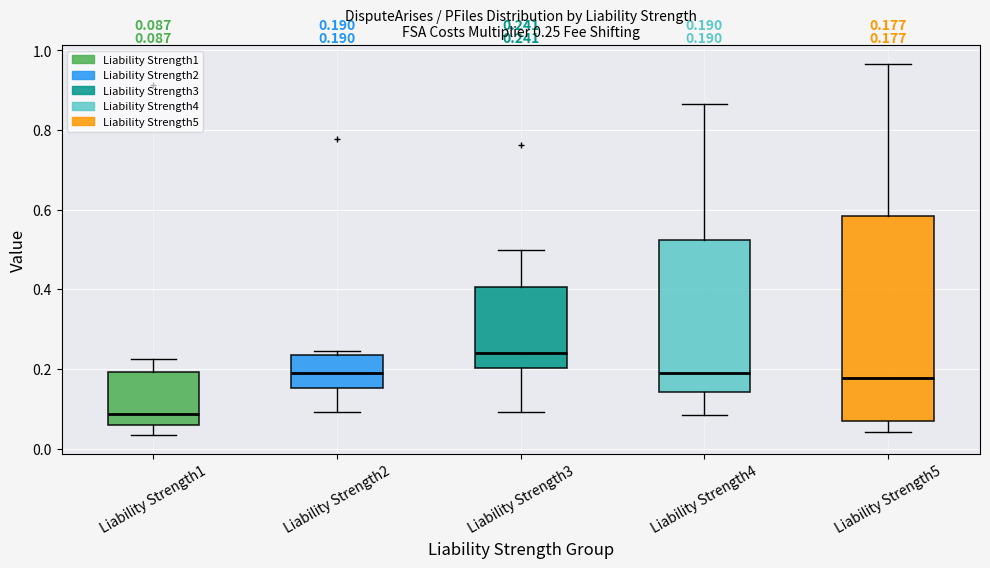

Comparing the boxes themselves (not the whiskers), which one is the tallest?

Liability Strength5